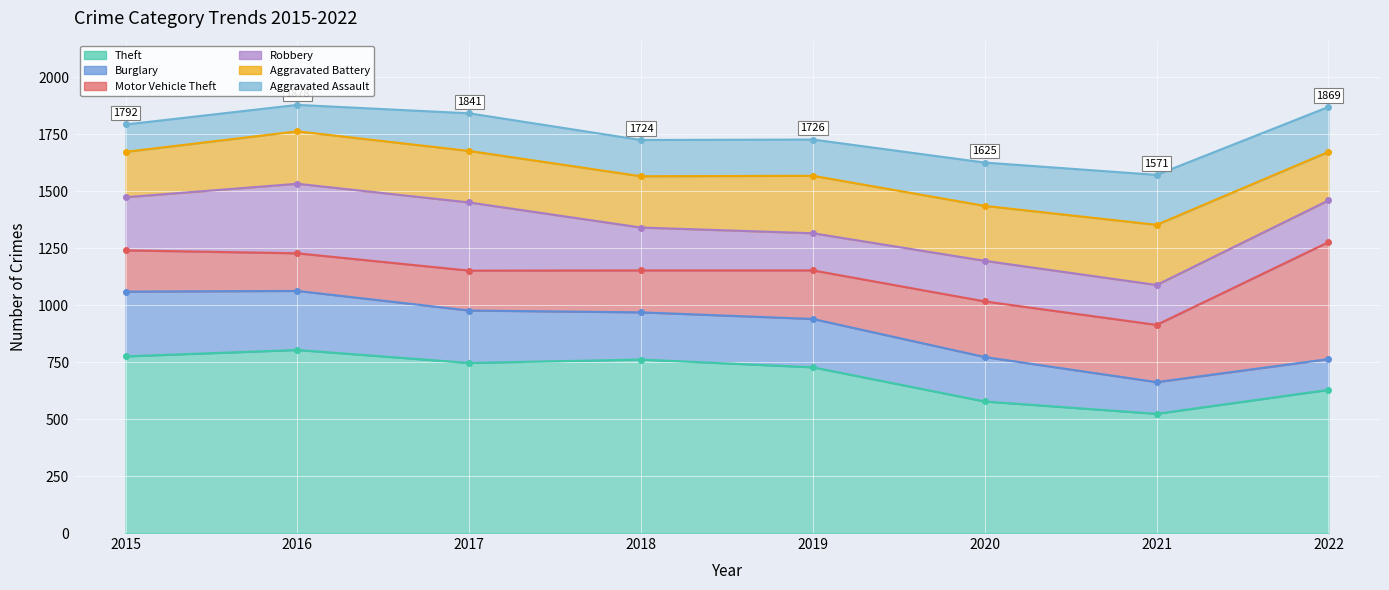

The value of Theft at 2016 is 507. True or false?

False